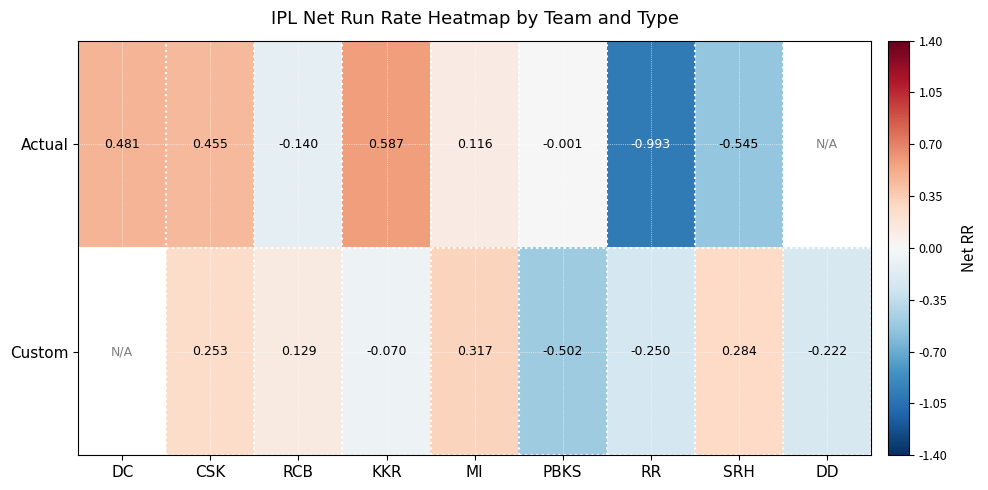

At SRH, list the series in order from smallest to largest.

Actual, Custom